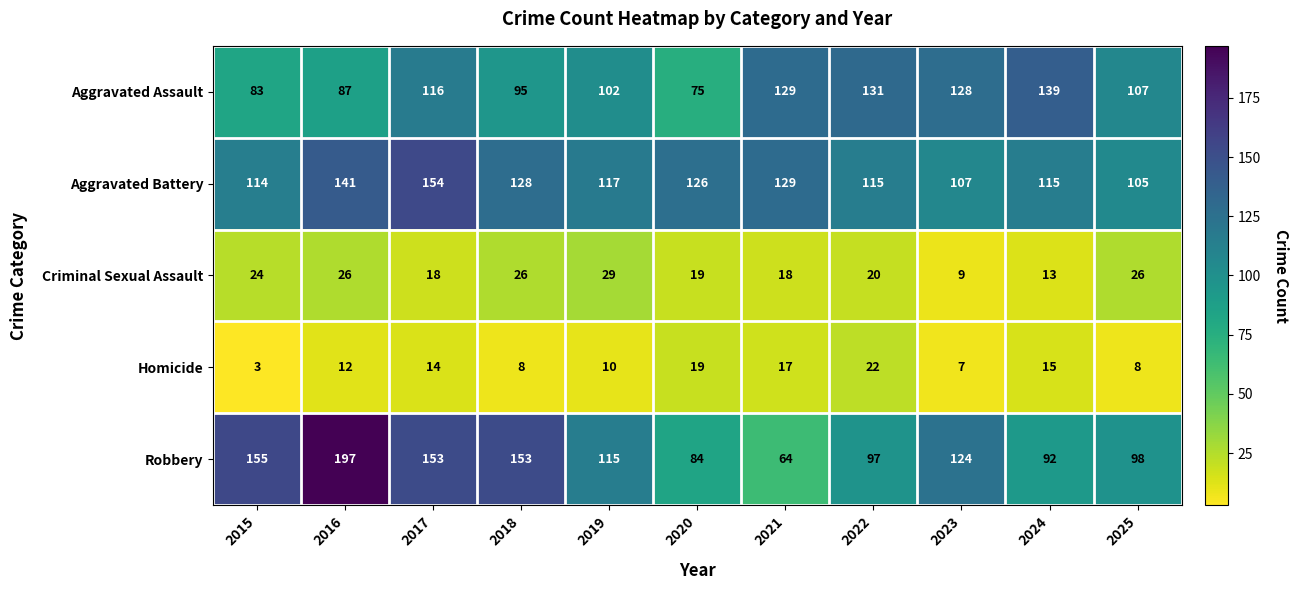

At 2015, list the series in order from largest to smallest.

Robbery, Aggravated Battery, Aggravated Assault, Criminal Sexual Assault, Homicide